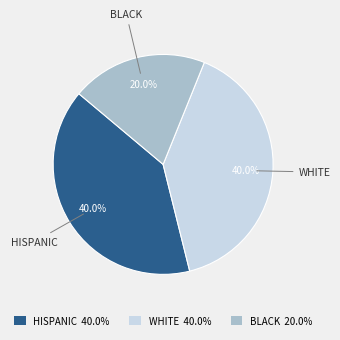

What is the smallest slice in the pie chart?

BLACK